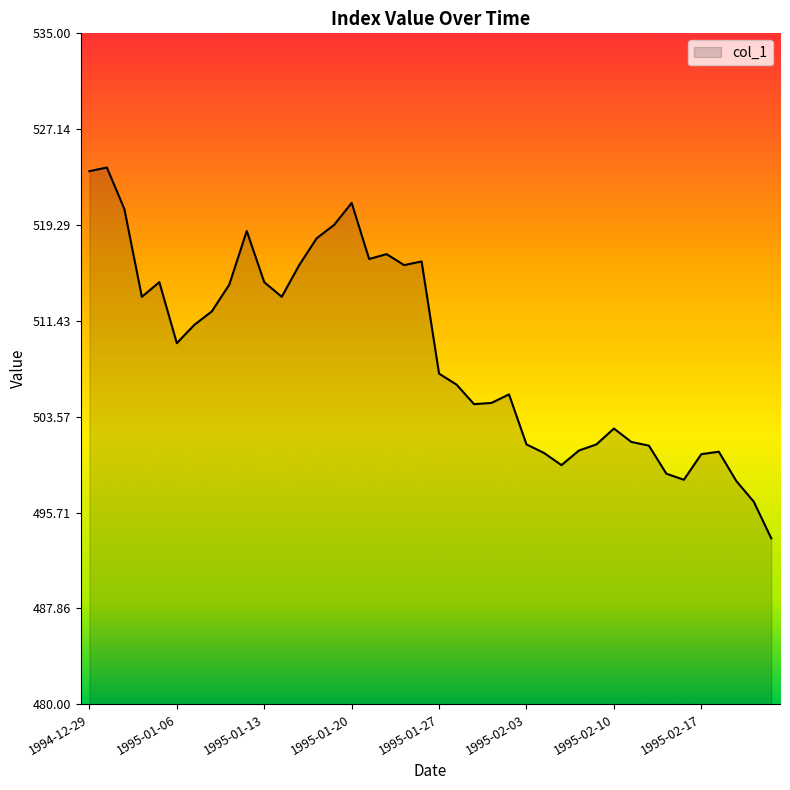

What is the maximum value shown in the chart?

524.0